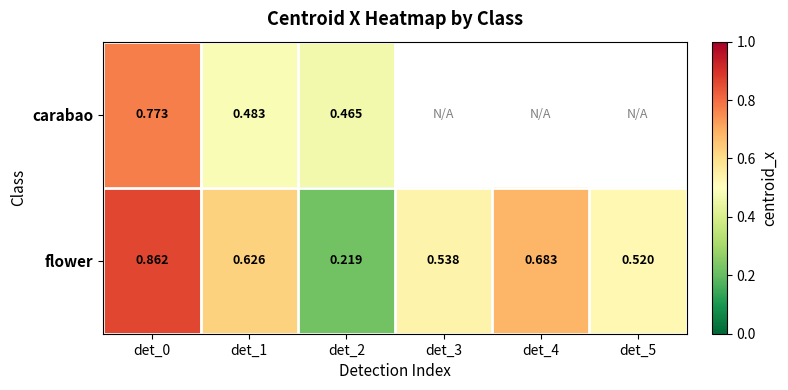

At which category does the chart reach its minimum across all series?

det_2